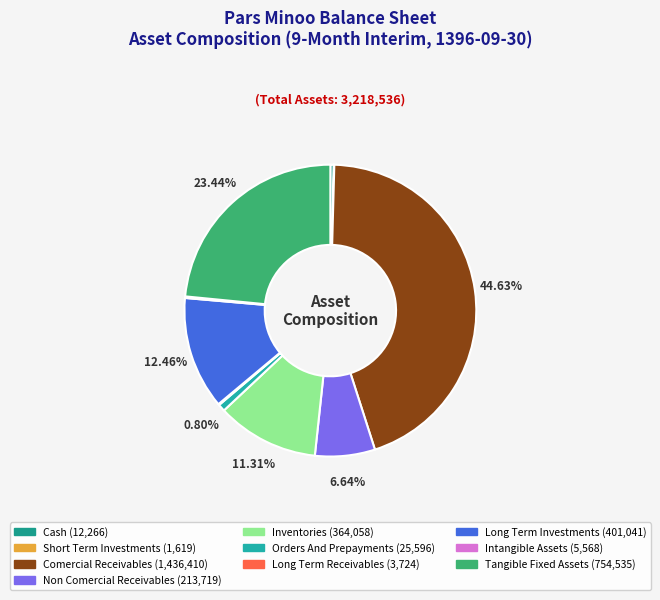

What is the largest slice in the pie chart?

comercial_receivables